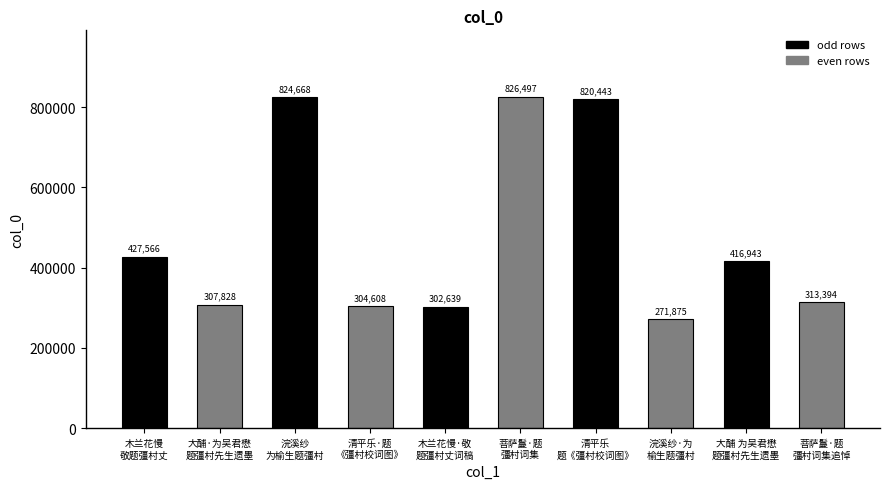

Which category has the highest value across all series?

菩萨鬘·题
彊村词集